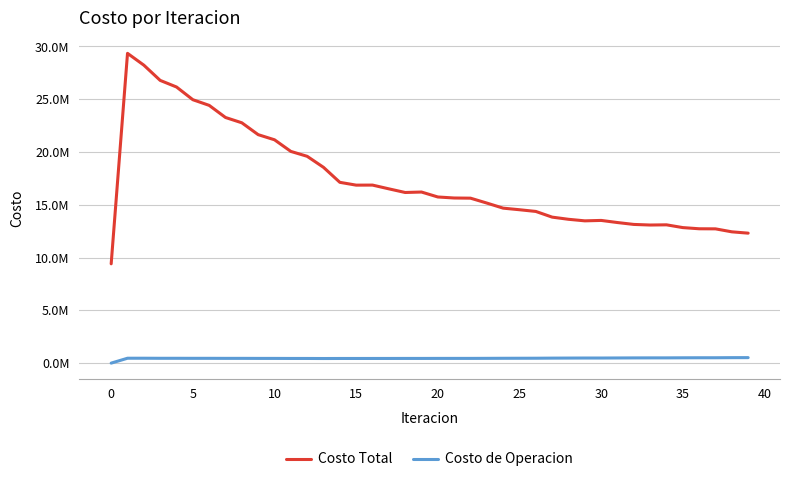

What is the value of the Costo Total point at the 5th from the left?

26161892.5